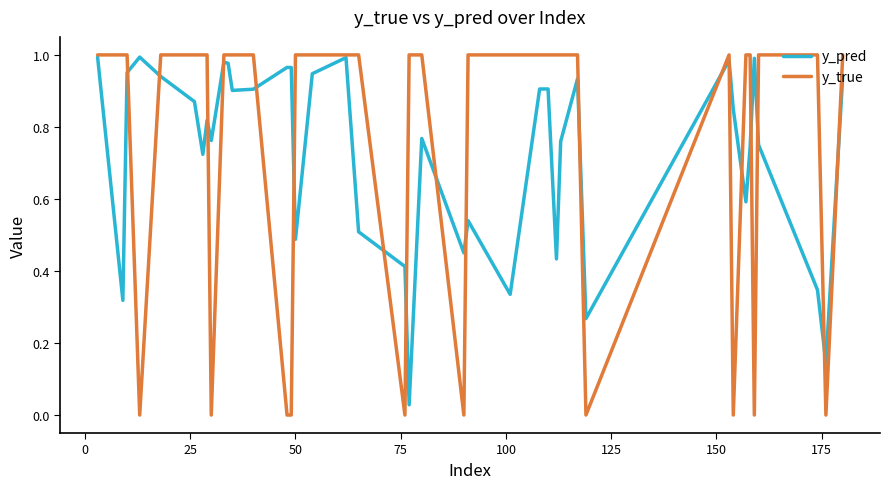

Is this an area chart (filled region under the line)?

No